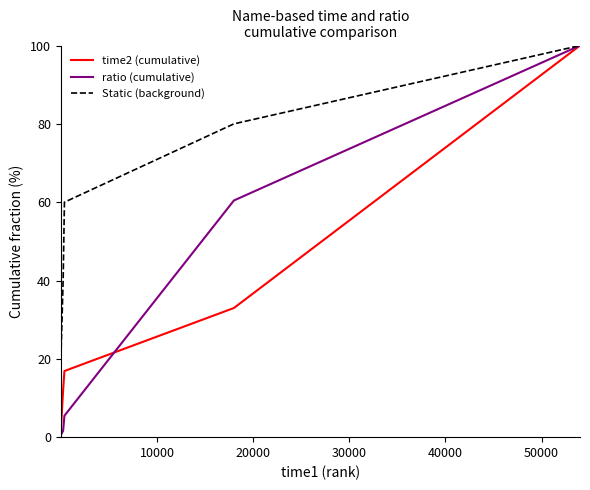

Which series has the largest total across all categories?

Static (background)